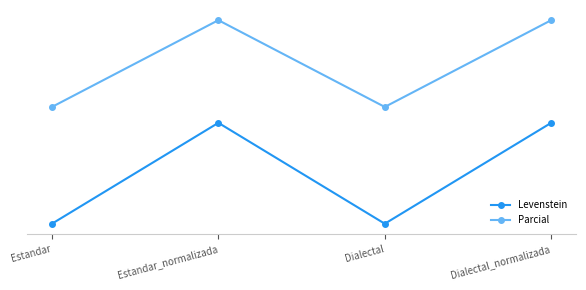

Which series has the largest range (max minus min)?

Levenstein